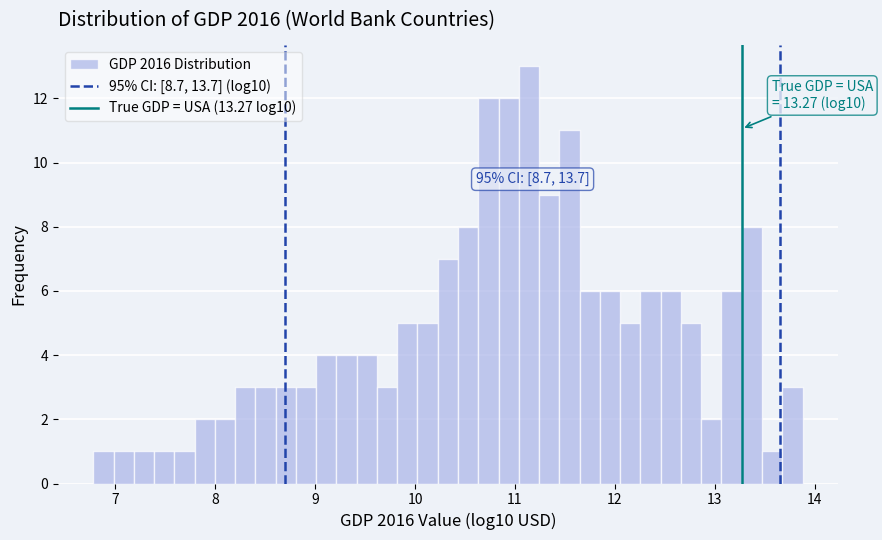

Read against the x-axis, roughly where is the centre of the tallest bar?

11.1